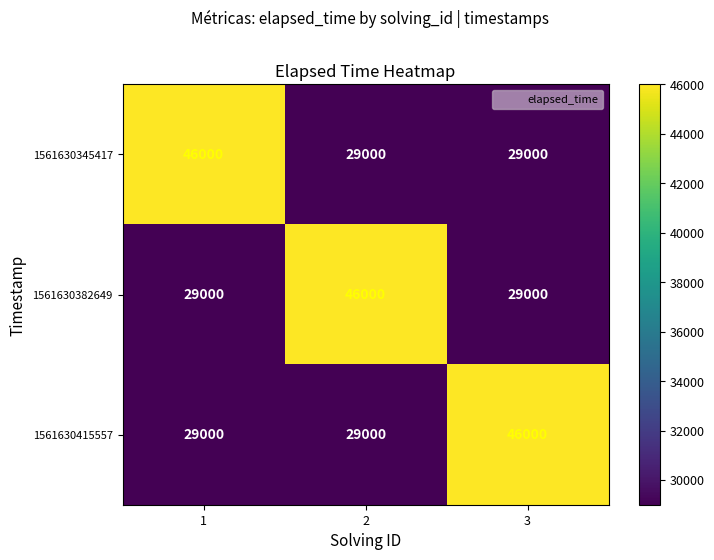

At how many categories does at least one series exceed 42937?

3